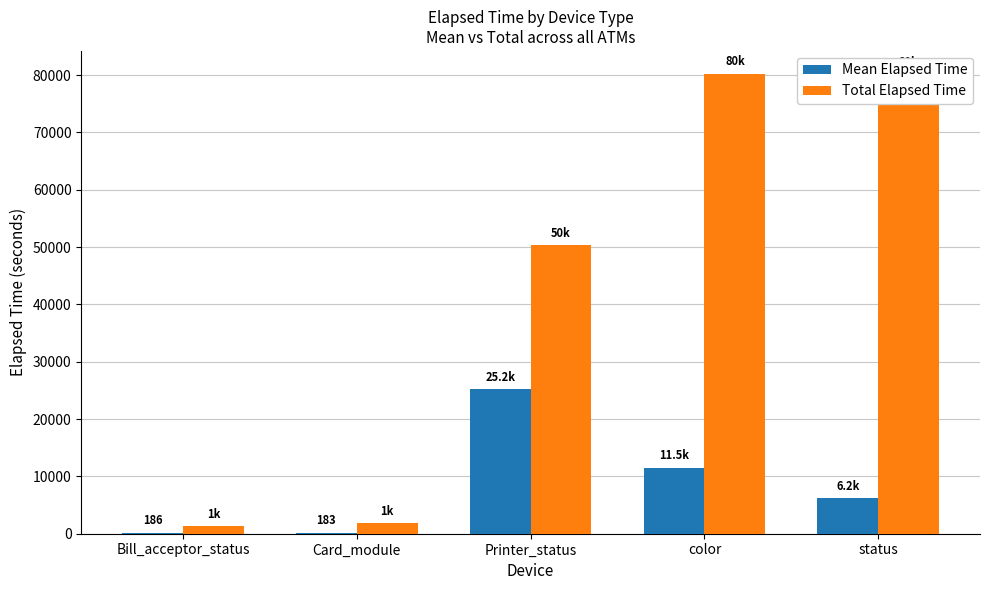

What is the total value across all series at status?

86312.2